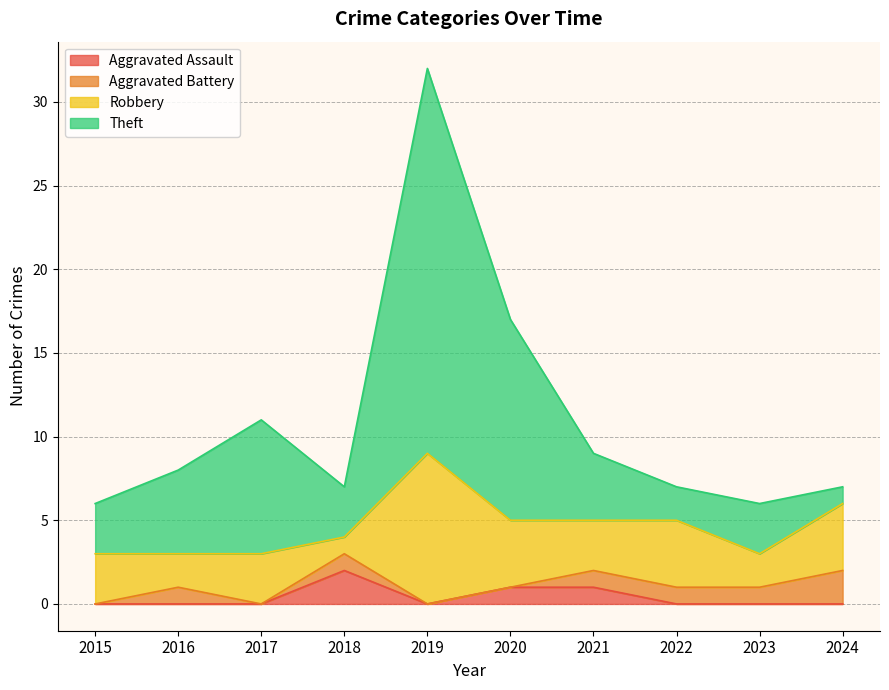

Does the chart have visible grid lines?

Yes